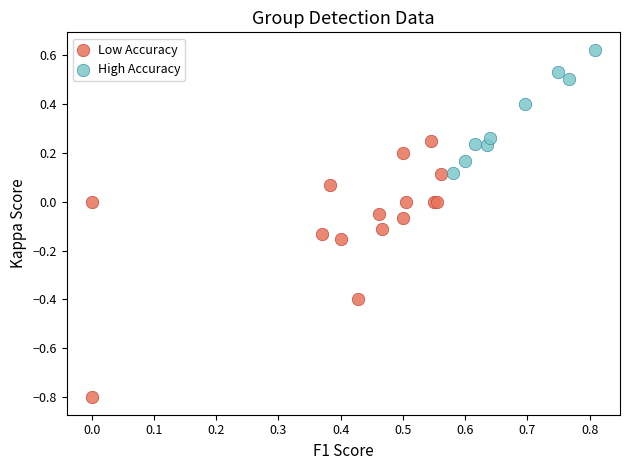

Which series contains the highest Y value?

High Accuracy